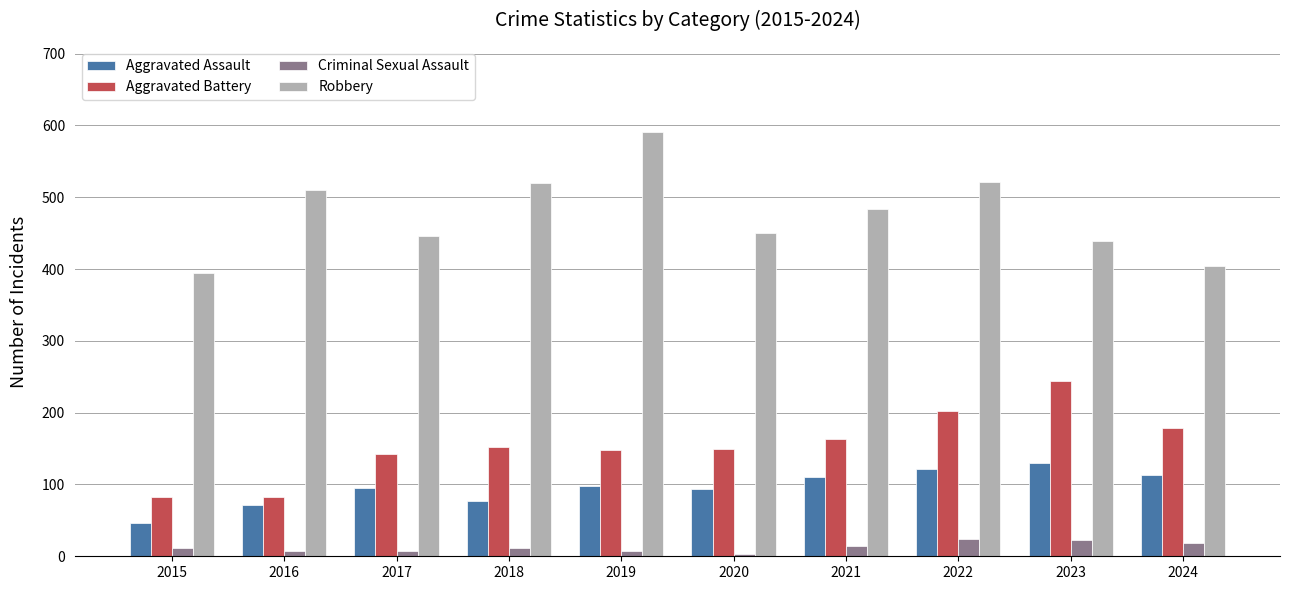

What is the sum of all Aggravated Assault values?

955